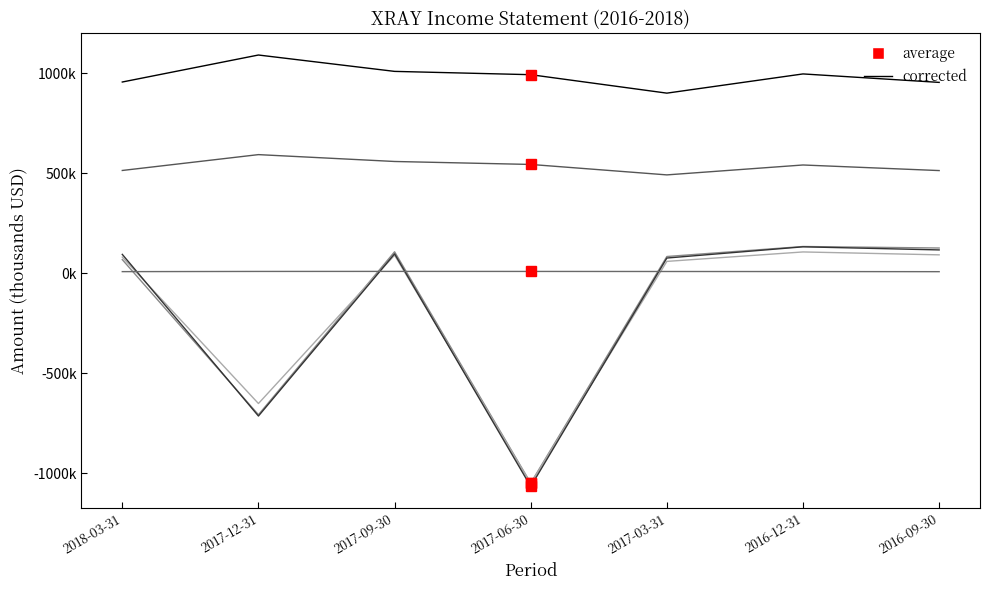

Reading left to right, extract all data points from this chart.

Total Revenue: 2018-03-31=956100	2017-12-31=1091000	2017-09-30=1009200	2017-06-30=992700	2017-03-31=900500	2016-12-31=996500	2016-09-30=954200
Gross Profit: 2018-03-31=514100	2017-12-31=593300	2017-09-30=559000	2017-06-30=544200	2017-03-31=492000	2016-12-31=541500	2016-09-30=513600
Operating Income or Loss: 2018-03-31=68700	2017-12-31=-706400	2017-09-30=107900	2017-06-30=-1048000	2017-03-31=84200	2016-12-31=134200	2016-09-30=126600
Net Income: 2018-03-31=81200	2017-12-31=-650400	2017-09-30=90600	2017-06-30=-1050000	2017-03-31=59800	2016-12-31=107000	2016-09-30=92500
Income Before Tax: 2018-03-31=94800	2017-12-31=-712900	2017-09-30=97600	2017-06-30=-1064800	2017-03-31=76600	2016-12-31=132600	2016-09-30=117100
Interest Expense: 2018-03-31=8600	2017-12-31=9600	2017-09-30=9800	2017-06-30=9600	2017-03-31=9300	2016-12-31=9000	2016-09-30=8400